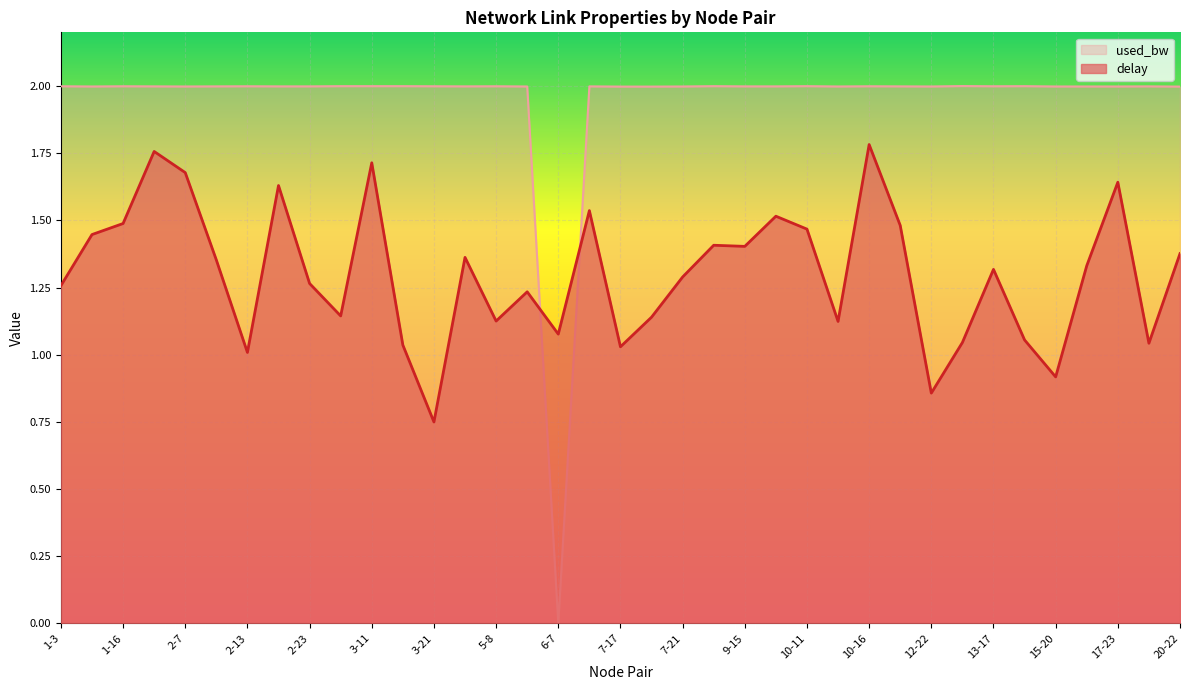

Between which two adjacent categories do delay and used_bw first intersect?

5-16 and 6-7